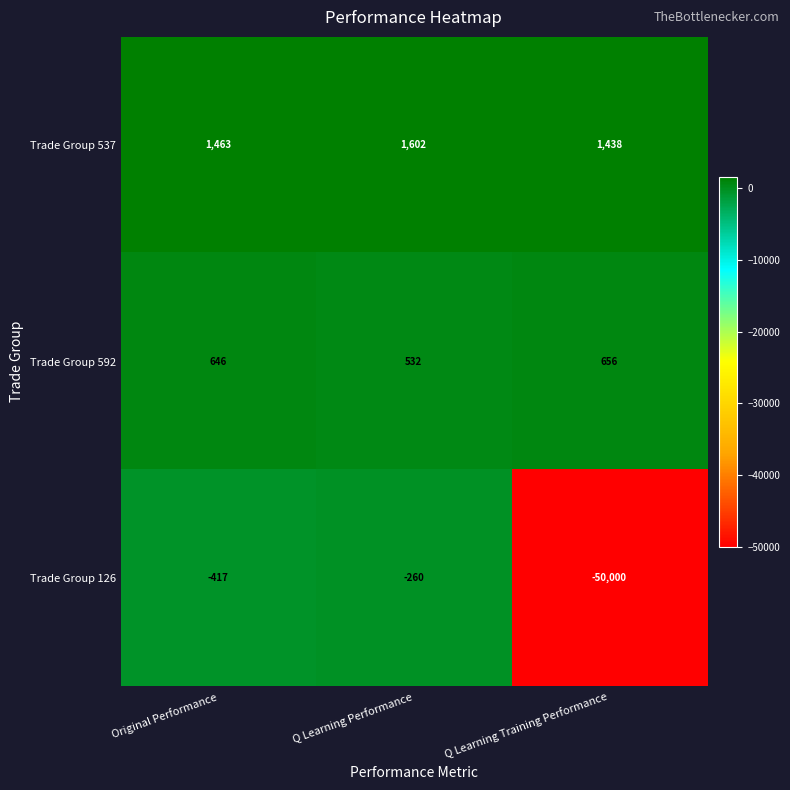

Is it true that Trade Group 126 equals -68192 at Q Learning Training Performance?

False